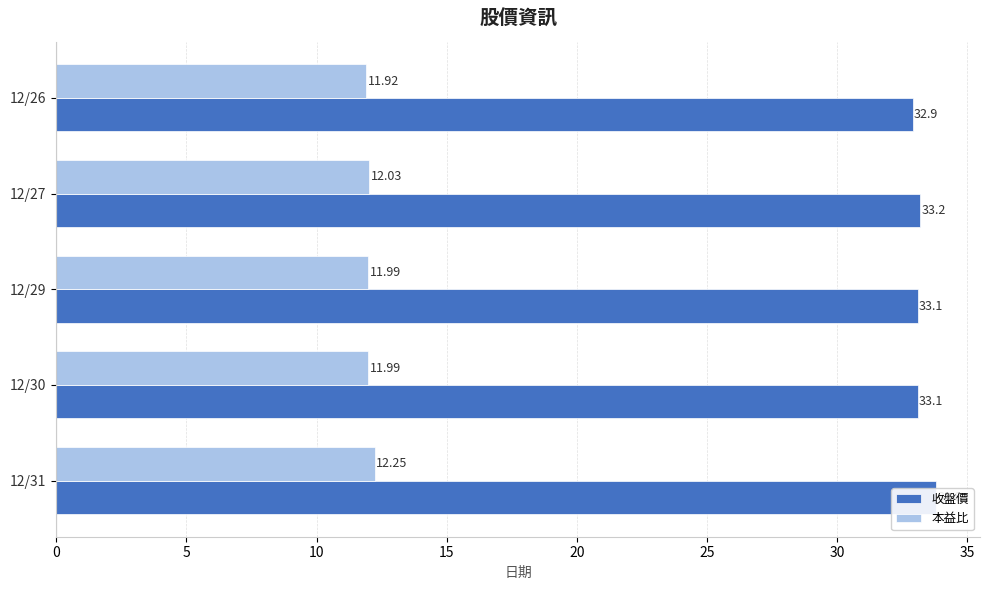

Which series has the largest total across all categories?

收盤價